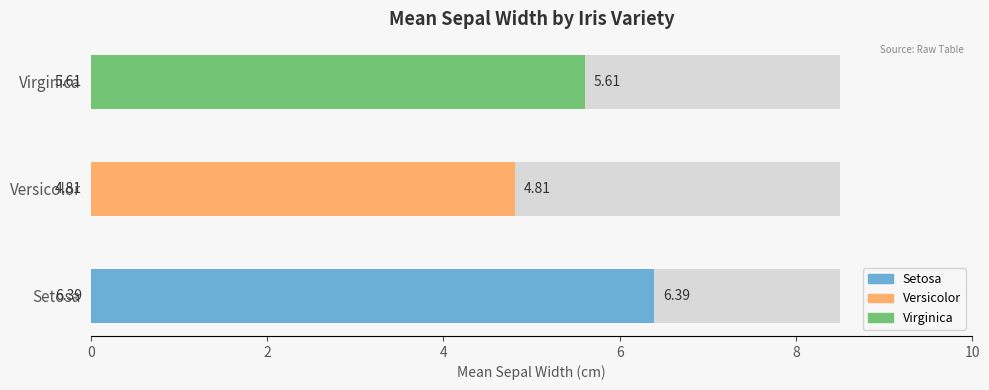

What is the average value of the Setosa series?

6.4